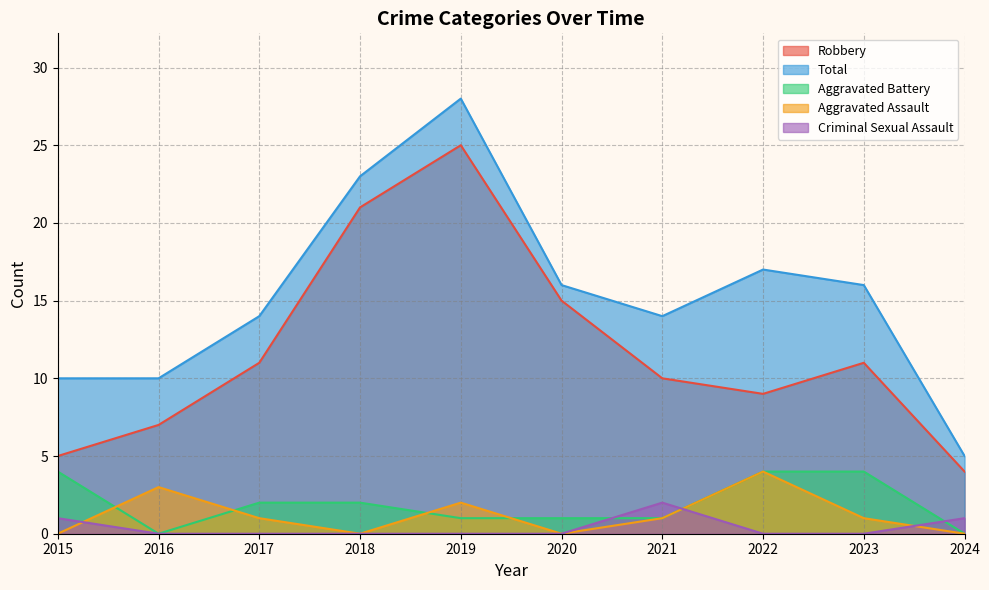

Which series has the largest total across all categories?

Total